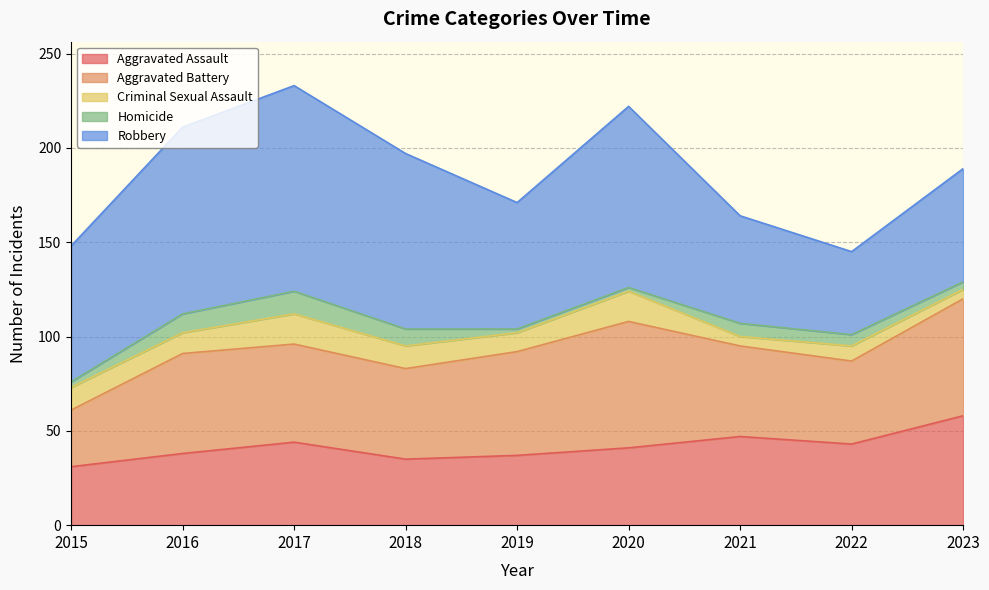

Does the chart have visible grid lines?

Yes